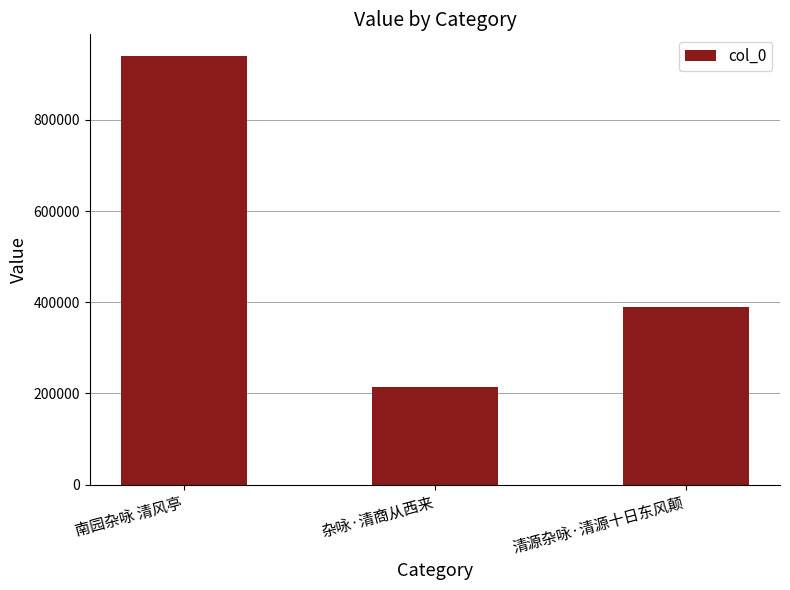

What is the label of the 3rd bar from the left?

清源杂咏·清源十日东风颠